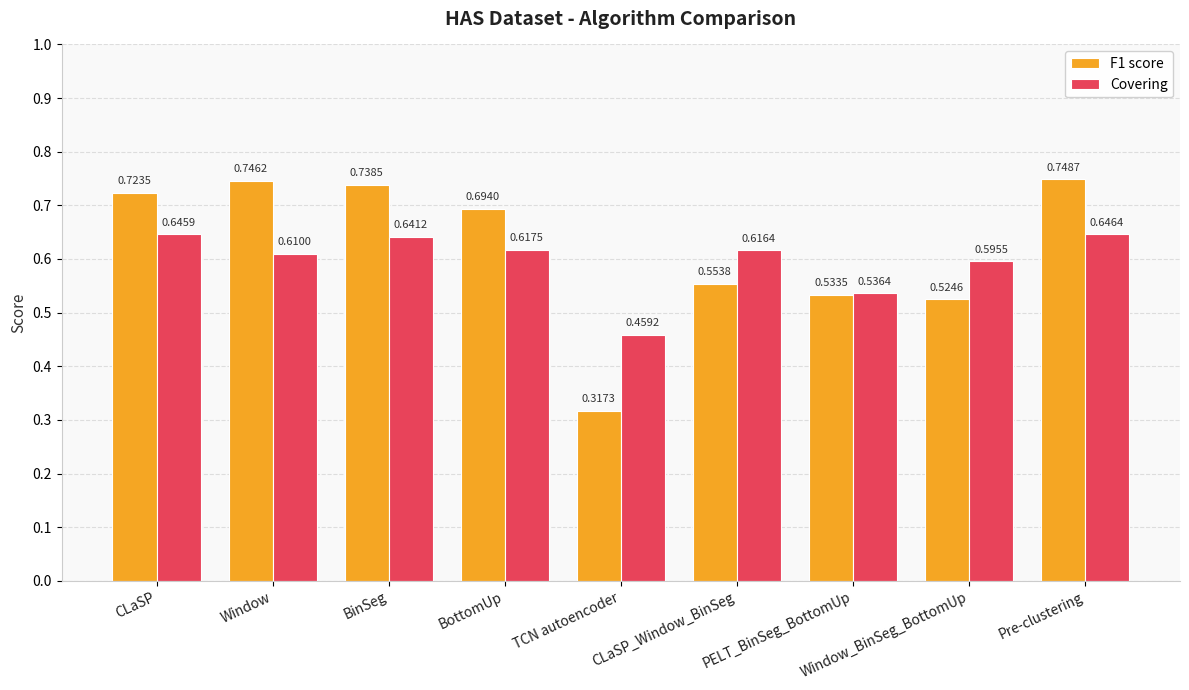

What is the total value across all series at BottomUp?

1.3